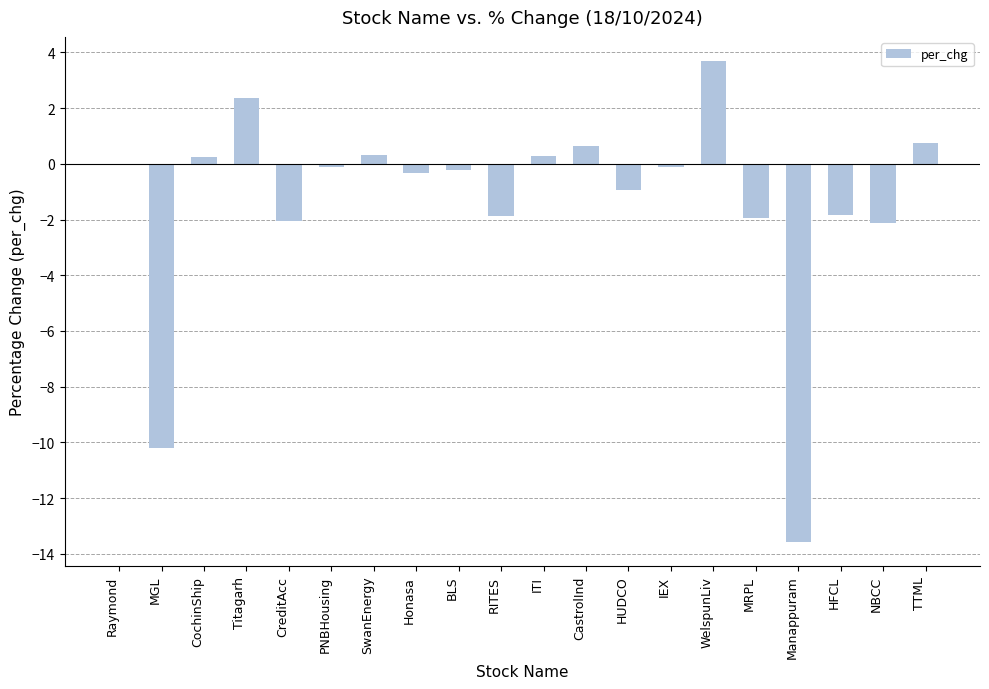

What is the approximate value at HUDCO?

-0.9